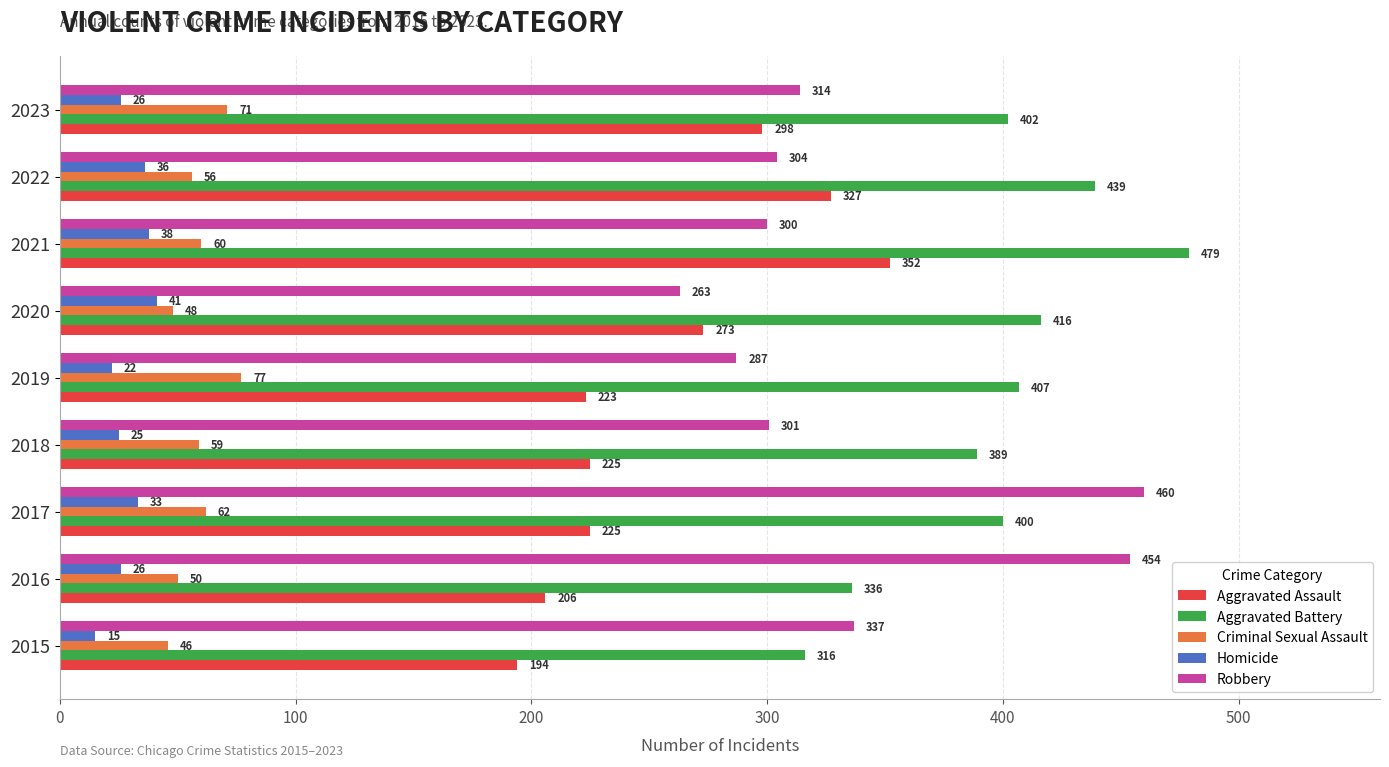

Rank the series by their maximum value, from lowest to highest.

Homicide, Criminal Sexual Assault, Aggravated Assault, Robbery, Aggravated Battery